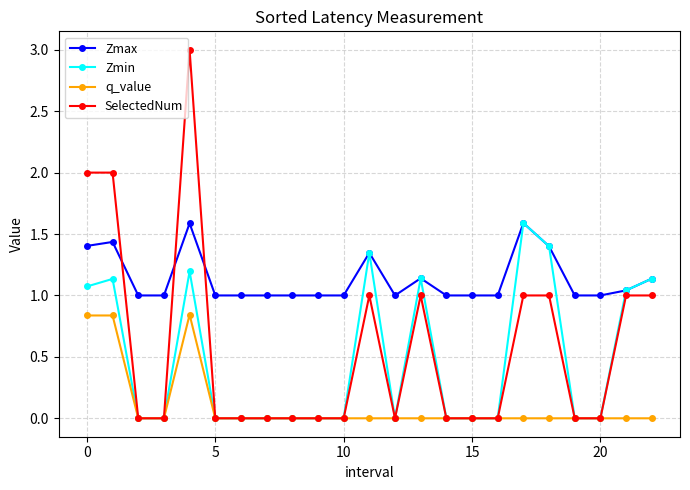

Which series has the largest range (max minus min)?

SelectedNum